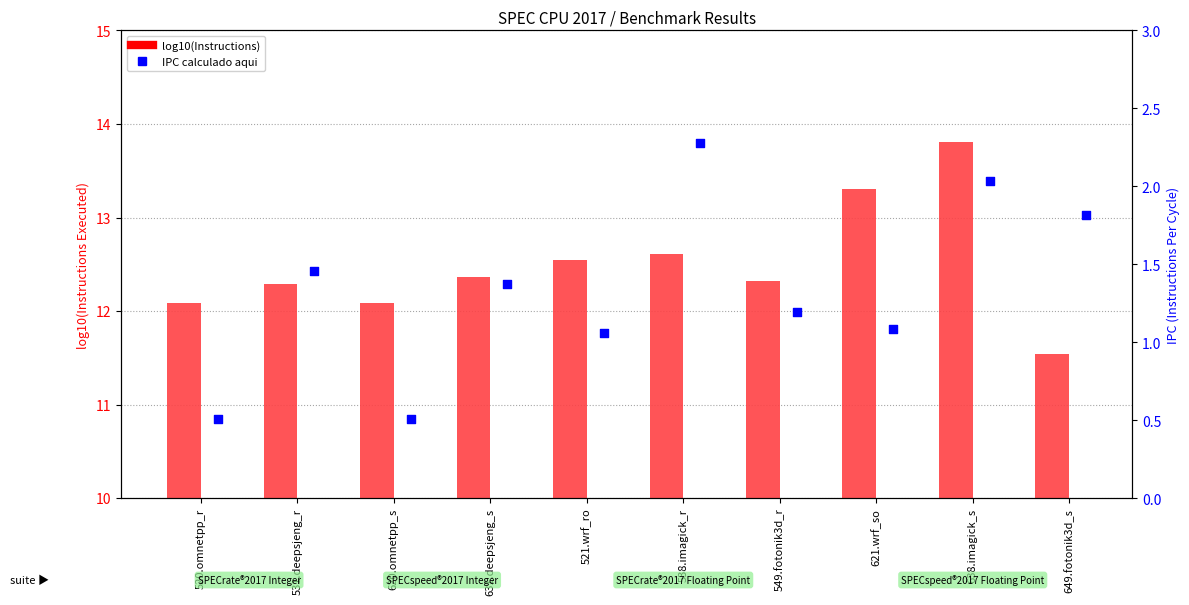

Is the value of IPC calculado aqui at 631.deepsjeng_s greater than the value of log10(Instructions) at 621.wrf_so?

No